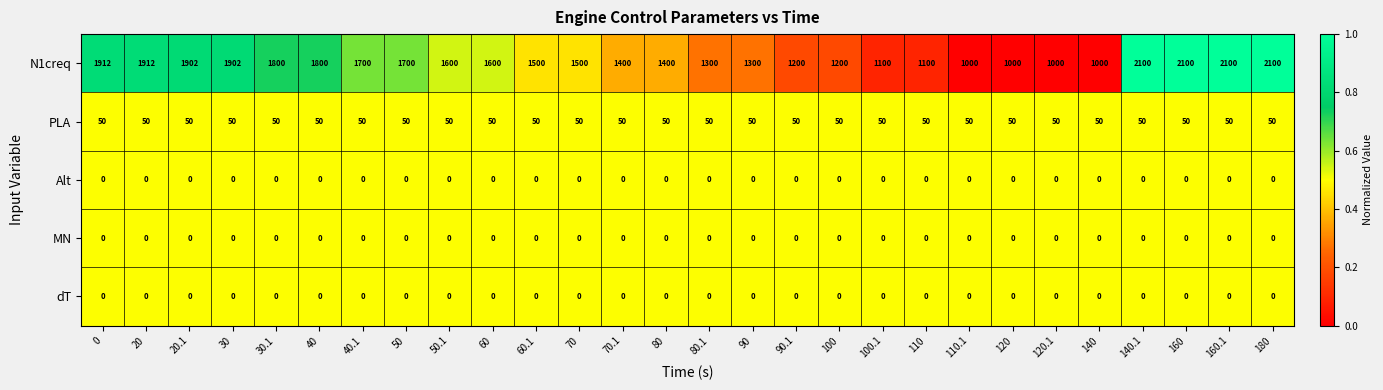

Which series has the widest spread of values?

N1creq